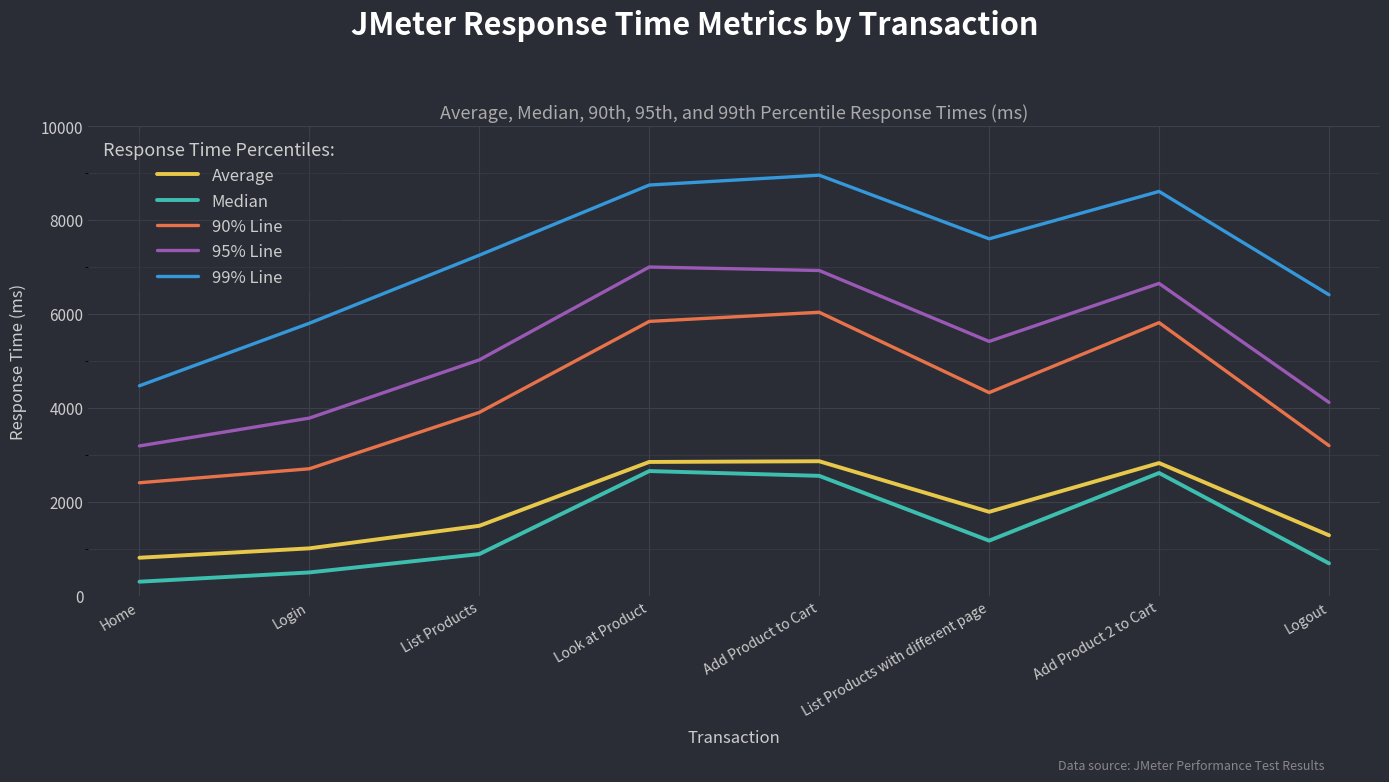

What is the total value across all series at Add Product to Cart?

27321